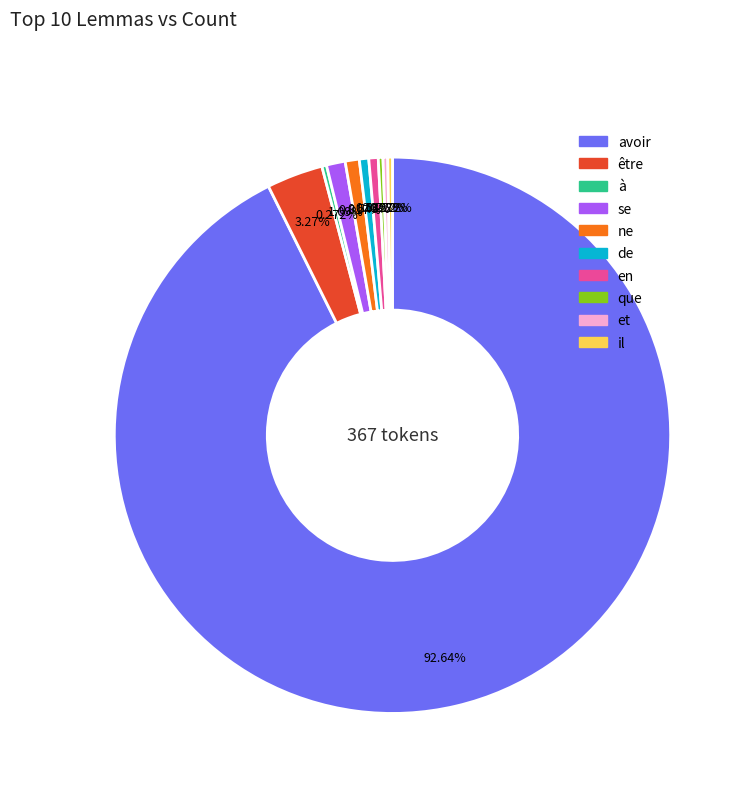

Which slice represents more than half of the pie?

avoir